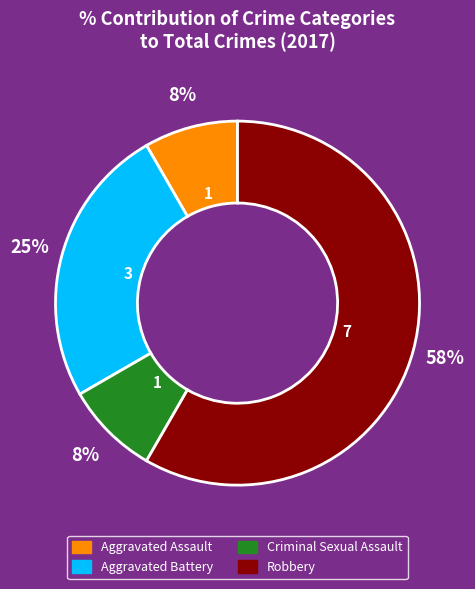

Do Aggravated Battery and Robbery together represent more than half of the pie?

Yes